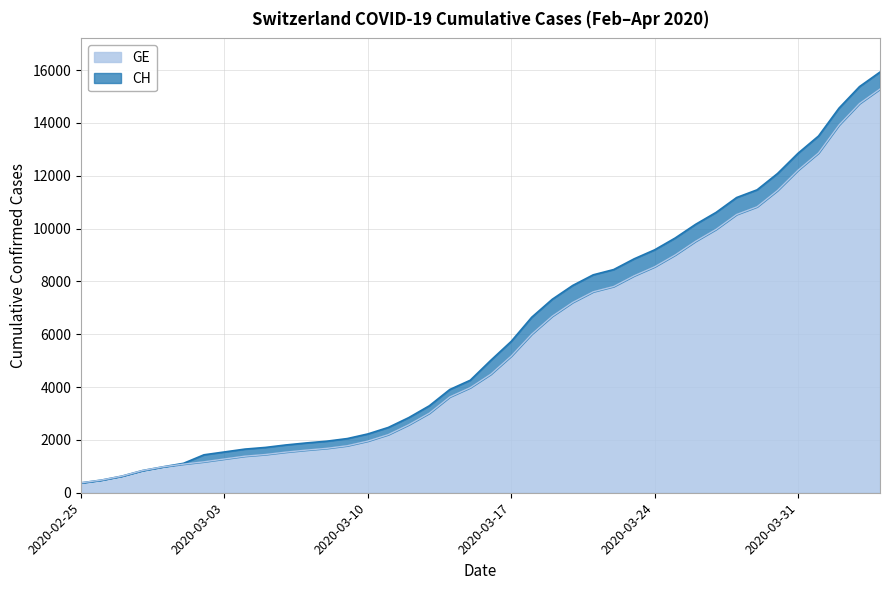

At which label does CH reach its minimum?

2020-02-25